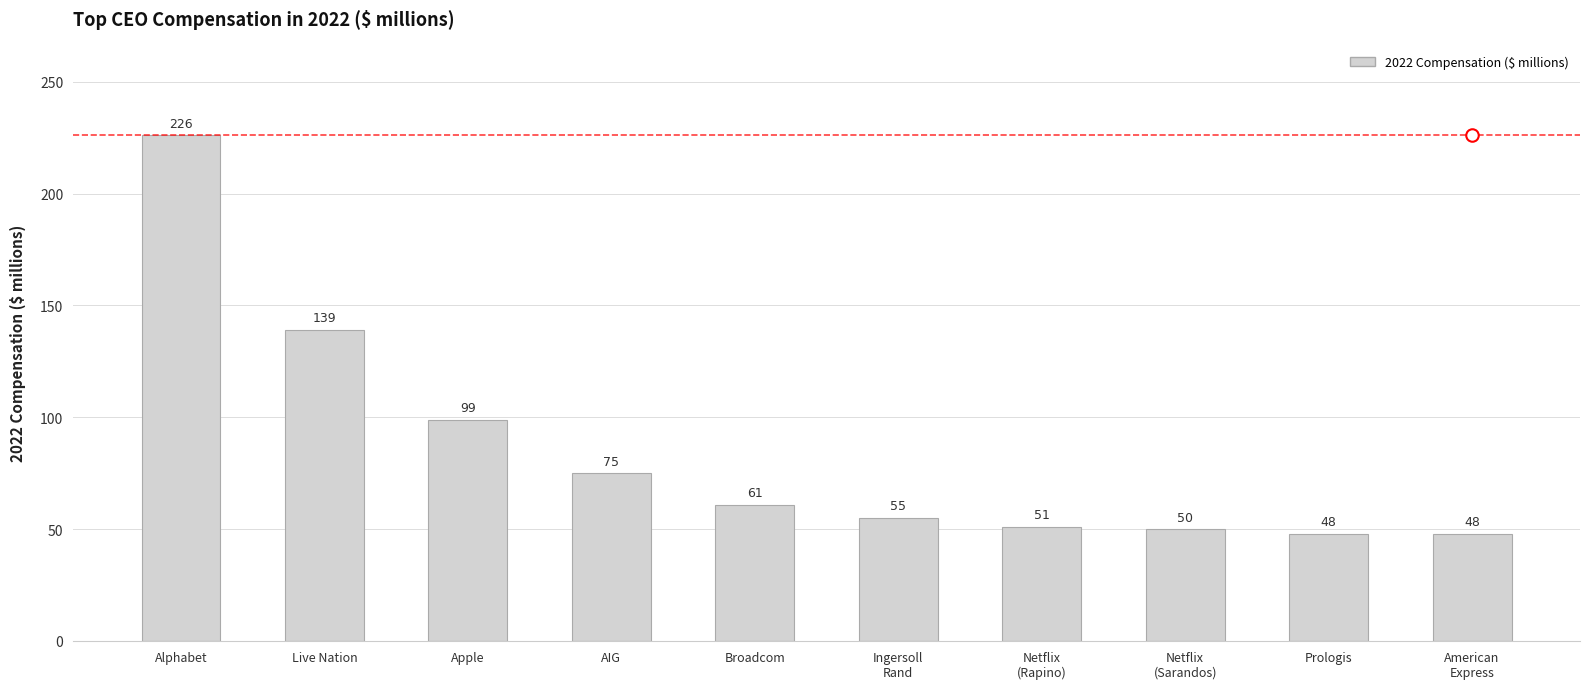

How many data points does each series have?

10